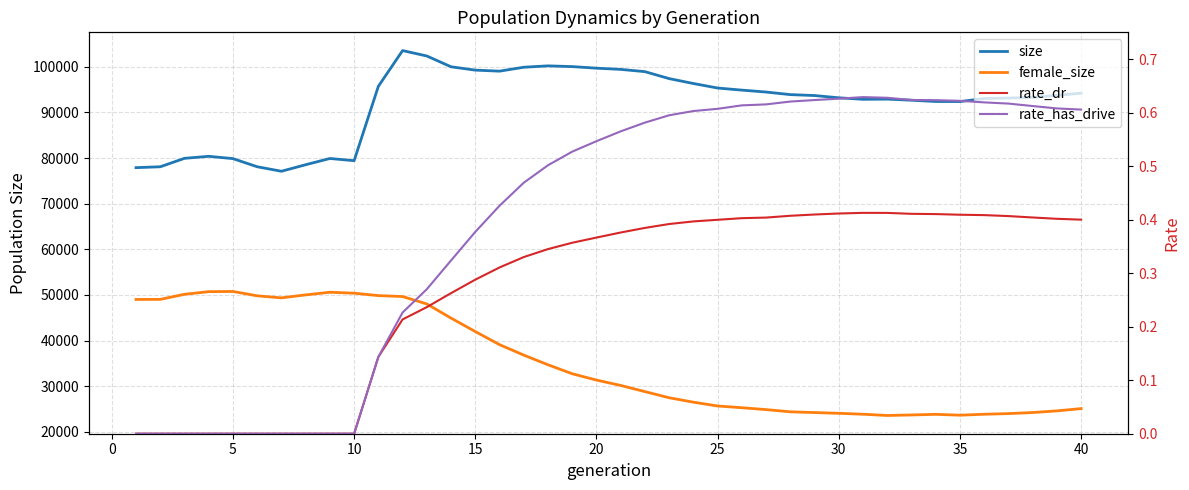

What are all the series names shown in the legend?

size, female_size, rate_dr, rate_has_drive